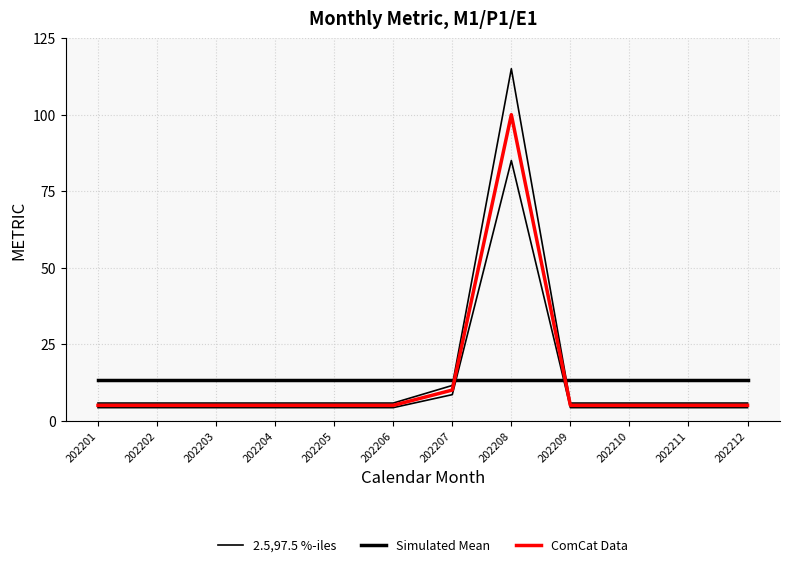

What is the average value of the Simulated Mean series?

13.3